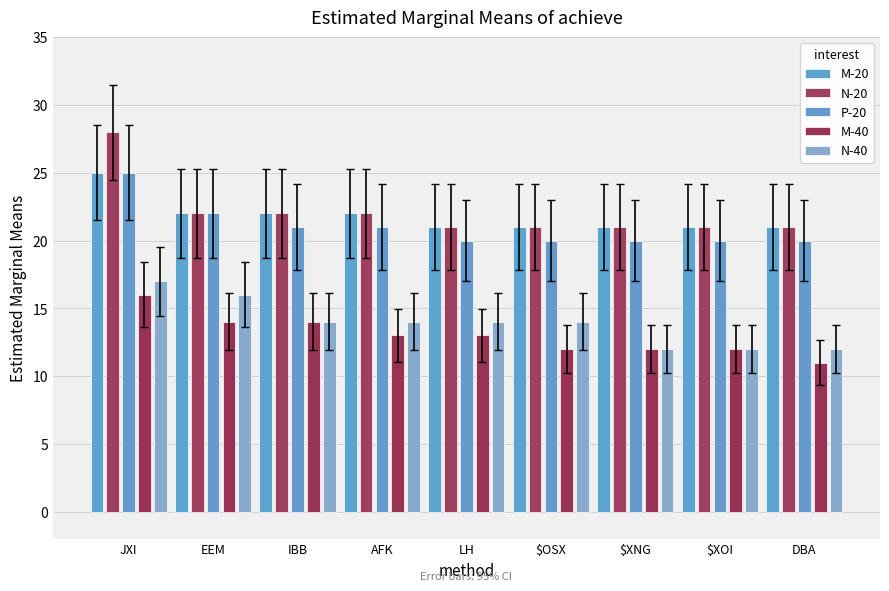

How many M-40 values are between 12 and 14?

7